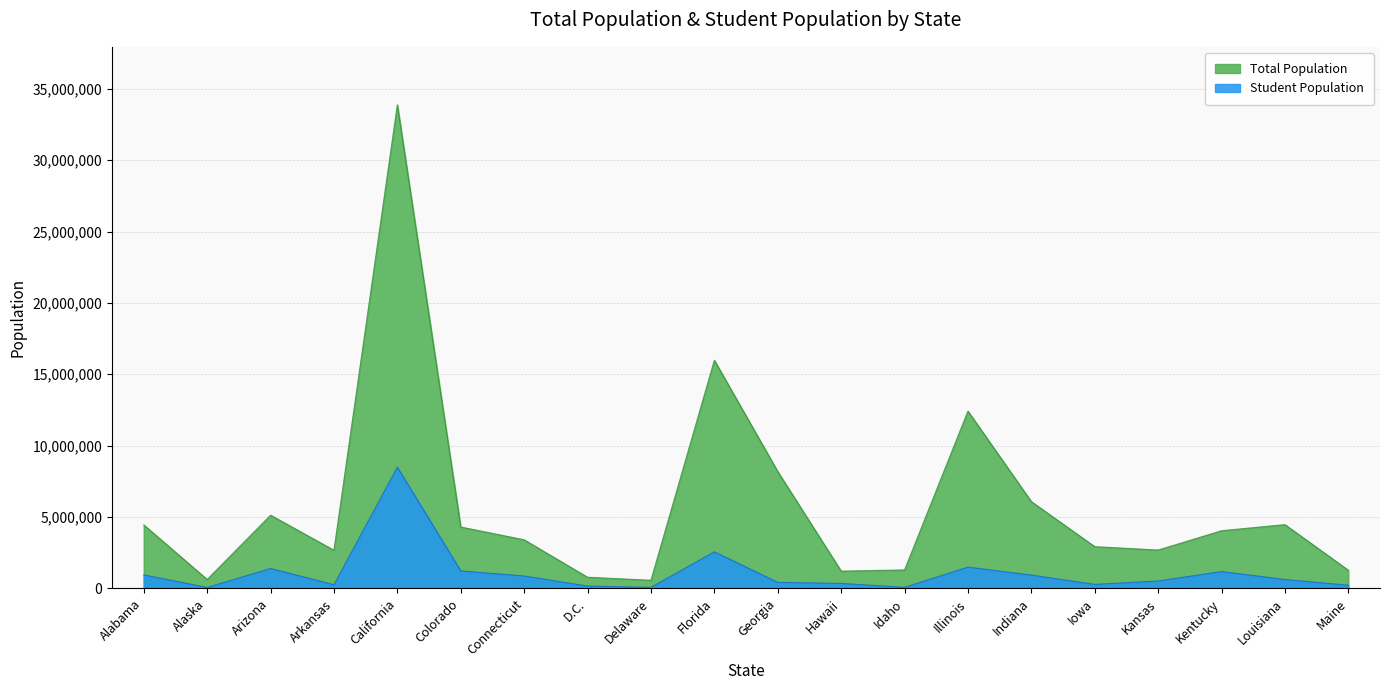

Rank the series by their average value, from highest to lowest.

Total Population, Student Population